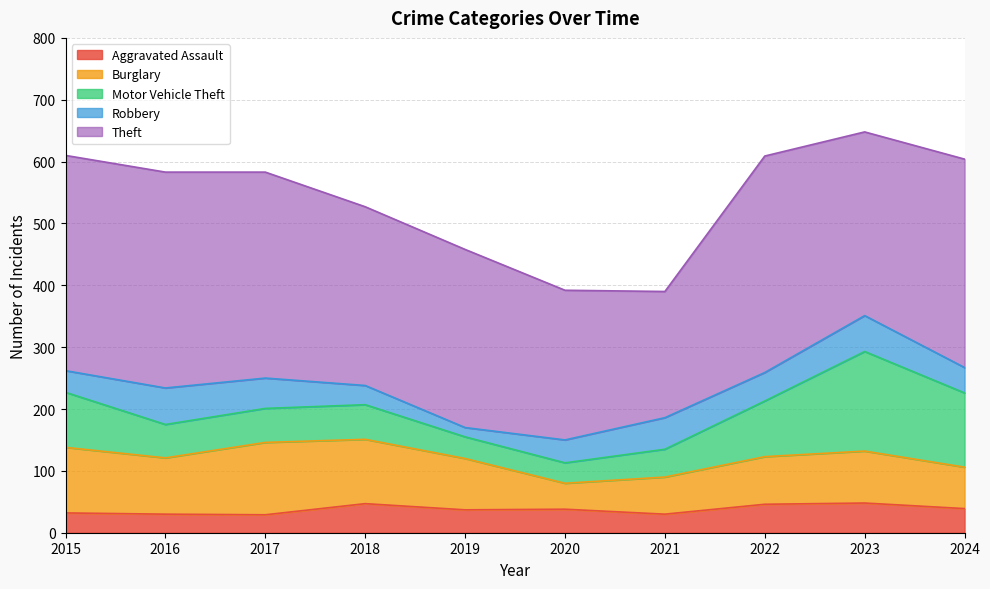

At which label does Aggravated Assault first exceed 38?

2018